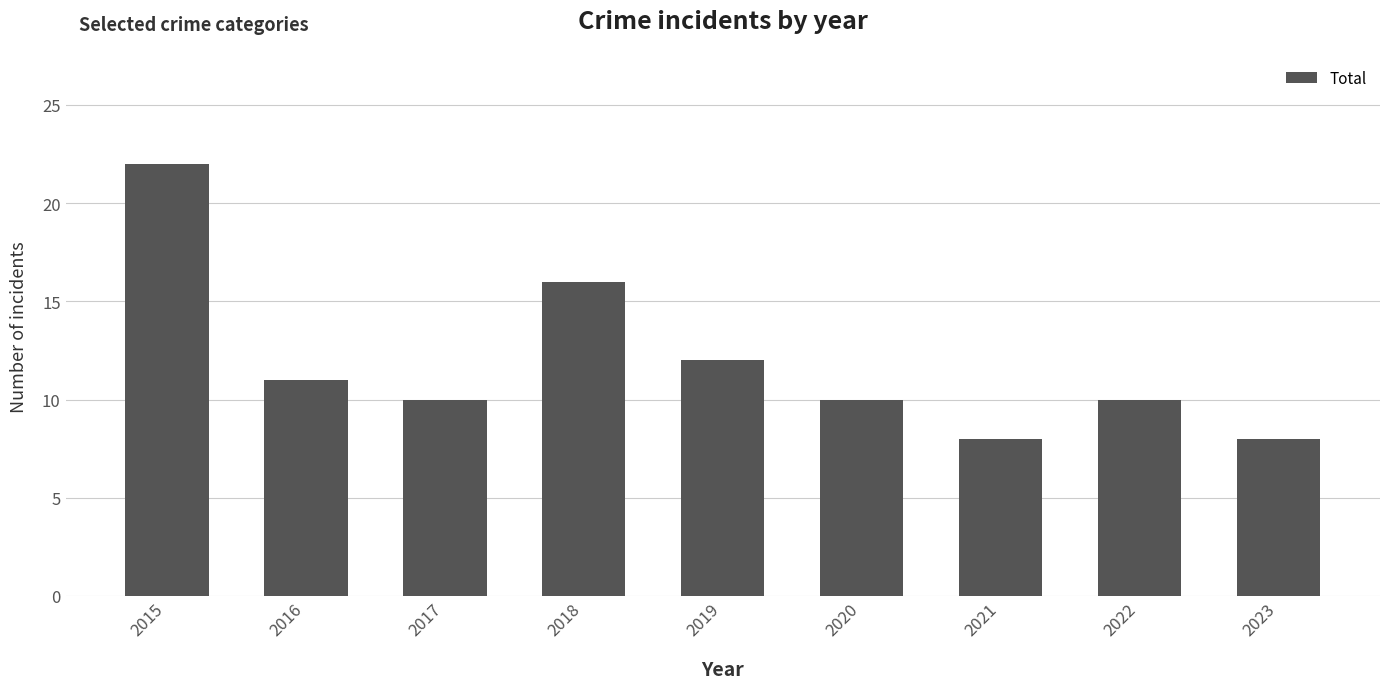

What is the ratio of the value at 2015 to the value at 2017?

2.2